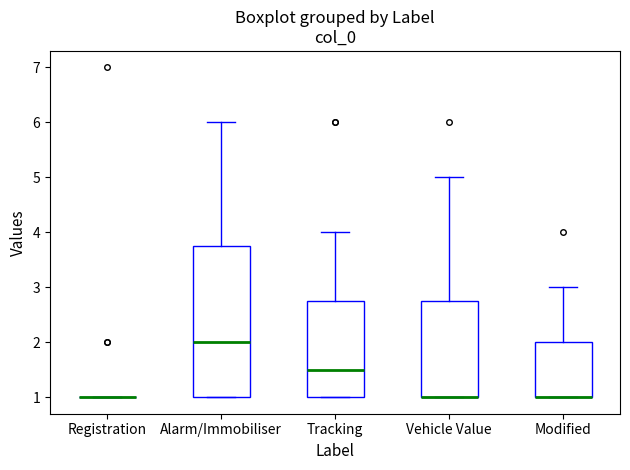

Reading left to right, transcribe this box plot: for each box, give where its median line is, the range the box spans, and where its two whiskers end, as read against the y-axis. The values are not printed on the chart, so give them approximately, as read against the axis.

Registration: box collapsed to a line at 1.0, whiskers 1.0 to 1.0
Alarm/Immobiliser: median 2.0, box 1.0 to 3.8, whiskers 1.0 to 6.0
Tracking: median 1.5, box 1.0 to 2.8, whiskers 1.0 to 4.0
Vehicle Value: median 1.0 (drawn on the box's lower edge), box 1.0 to 2.8, whiskers 1.0 to 5.0
Modified: median 1.0 (drawn on the box's lower edge), box 1.0 to 2.0, whiskers 1.0 to 3.0